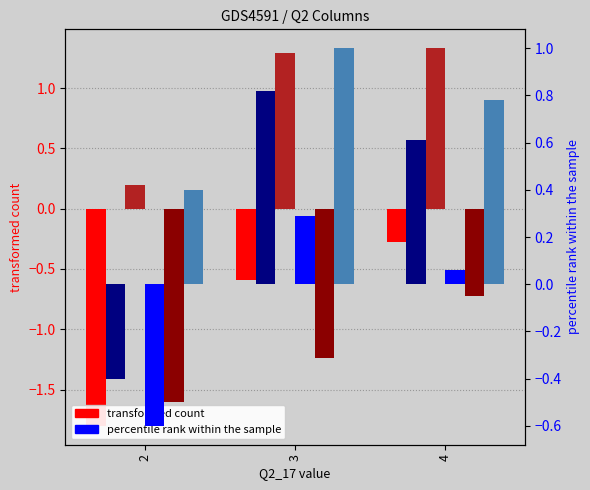

Rank the categories by Q2_4 value from lowest to highest.

2, 3, 4